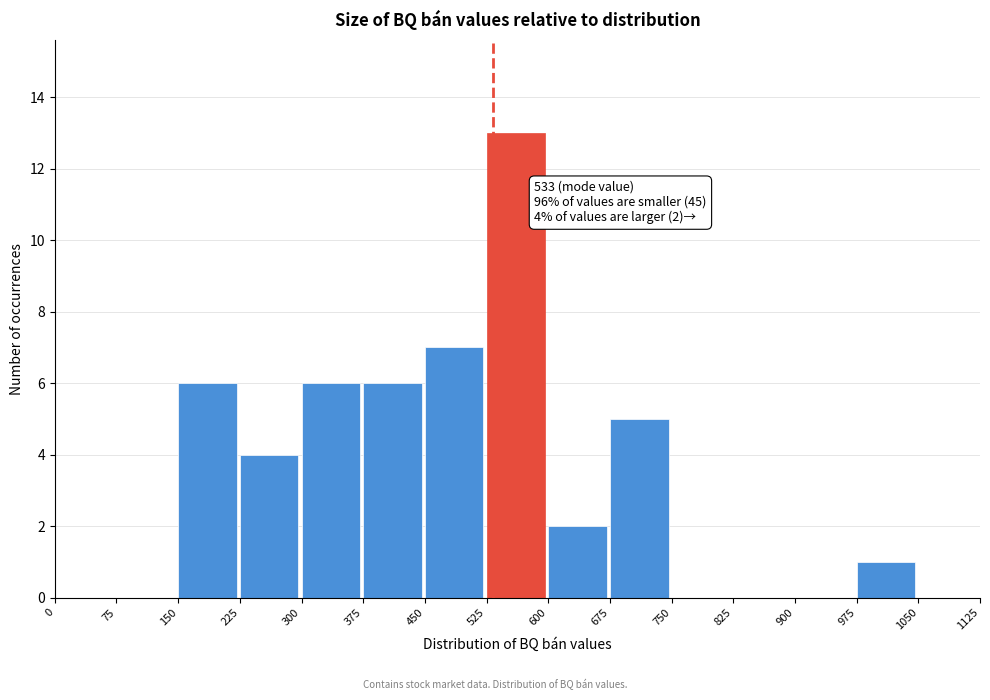

Over which range of the x-axis is the bar tallest?

525 to 600